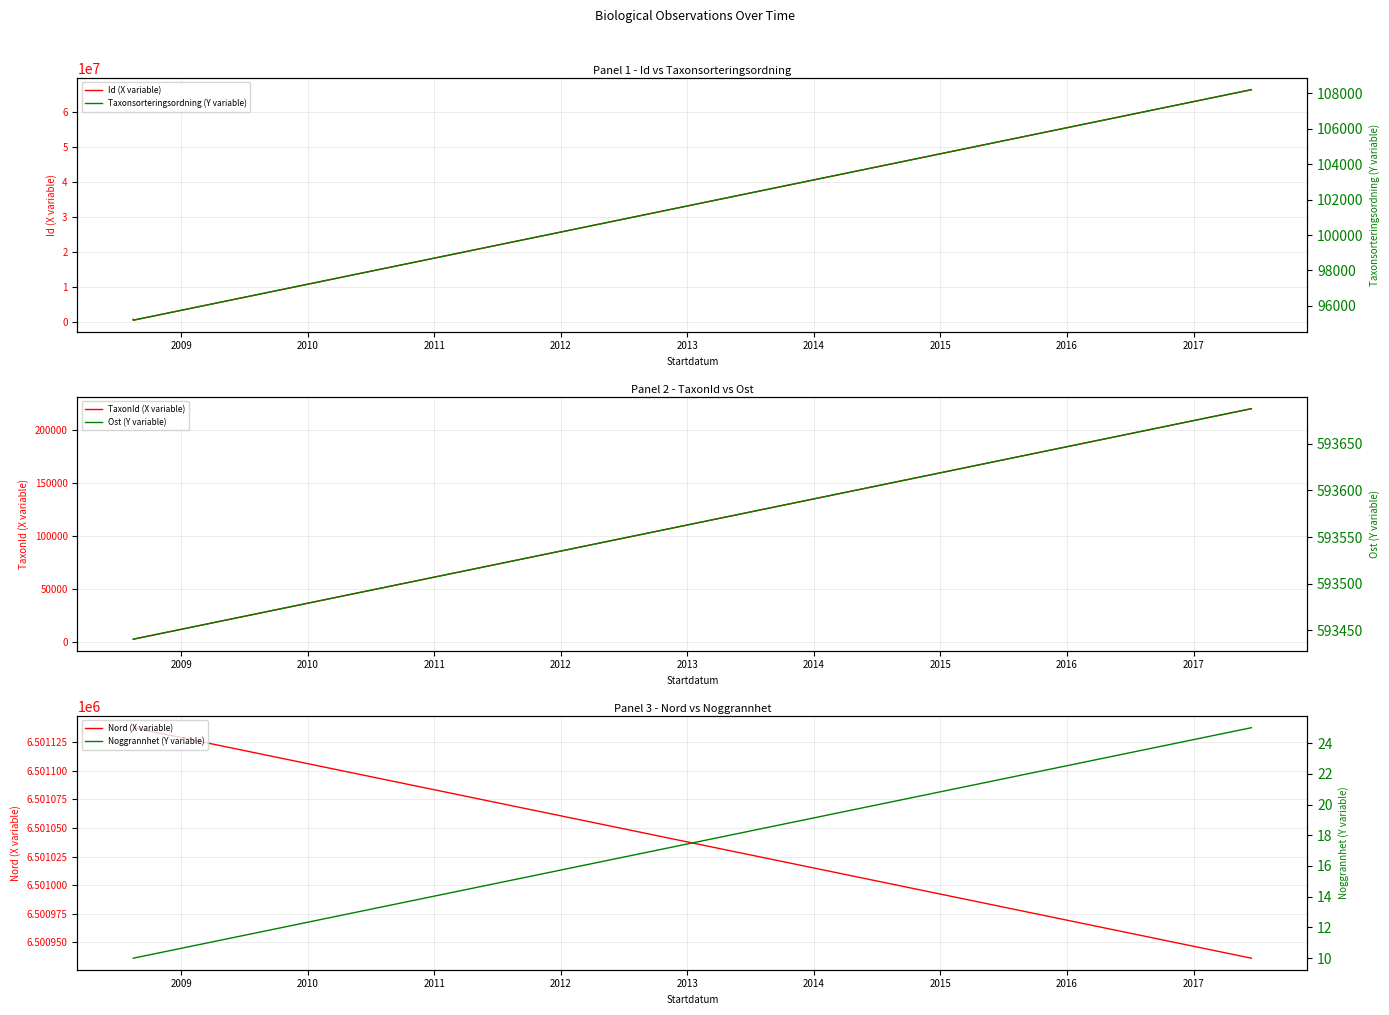

Does the chart have visible grid lines?

Yes